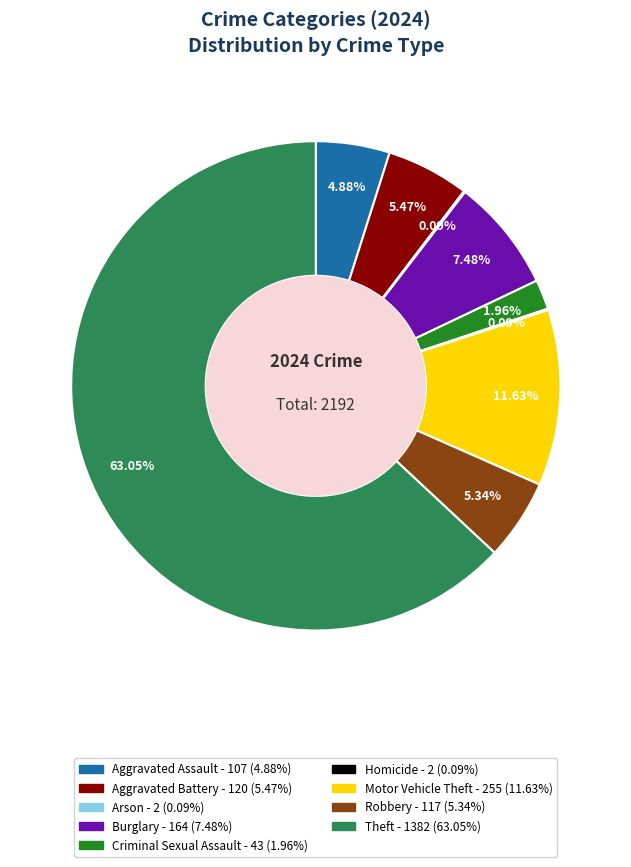

What is the largest slice in the pie chart?

Theft